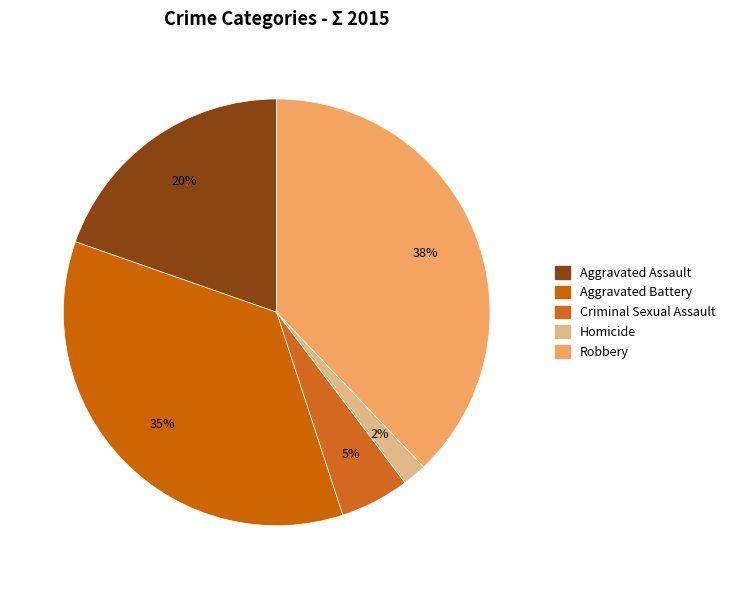

How many slices are in this pie chart?

5